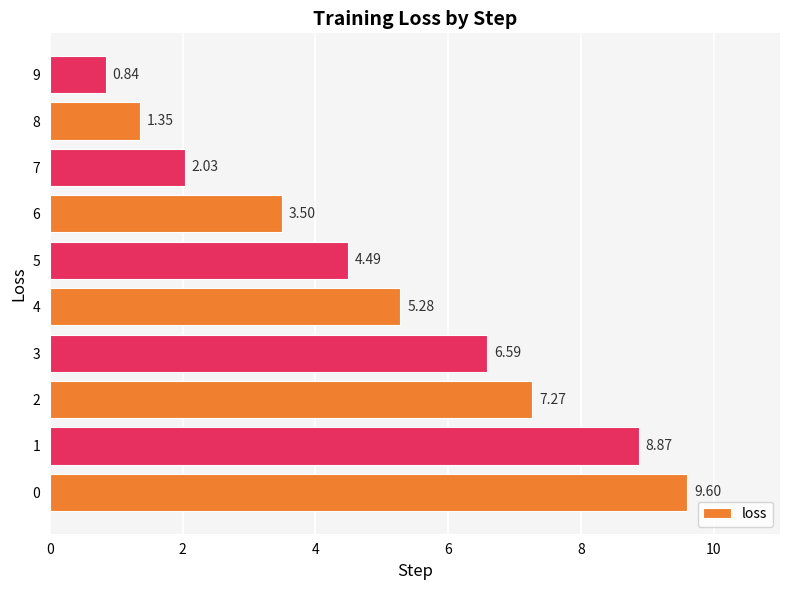

Approximately how many times larger is the value at 9 compared to 7?

0.4